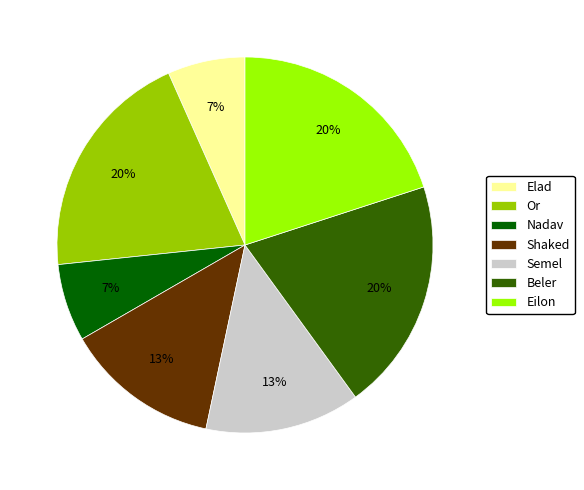

Is Eilon the majority of the pie?

No